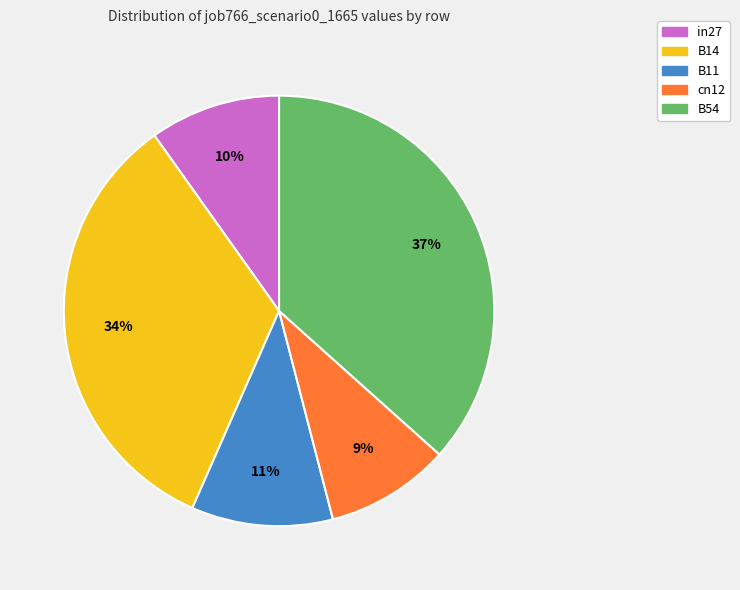

The B54 slice represents 46% of the pie. True or false?

False